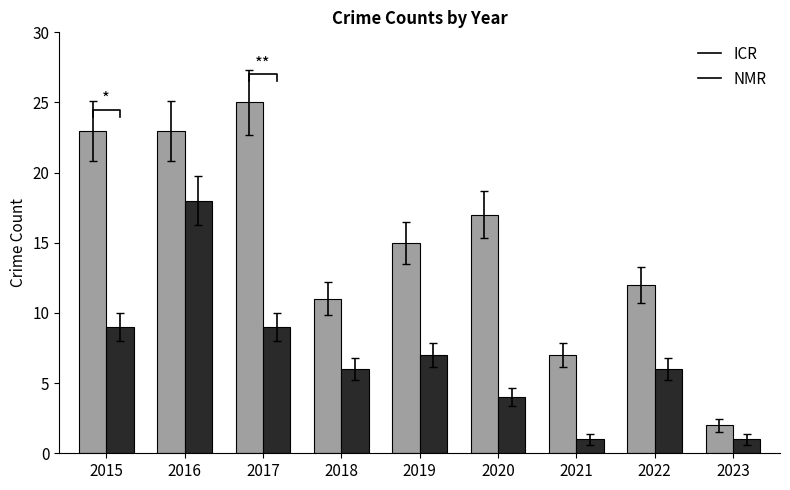

What is the sum of the ICR values at 2022 and 2019?

27